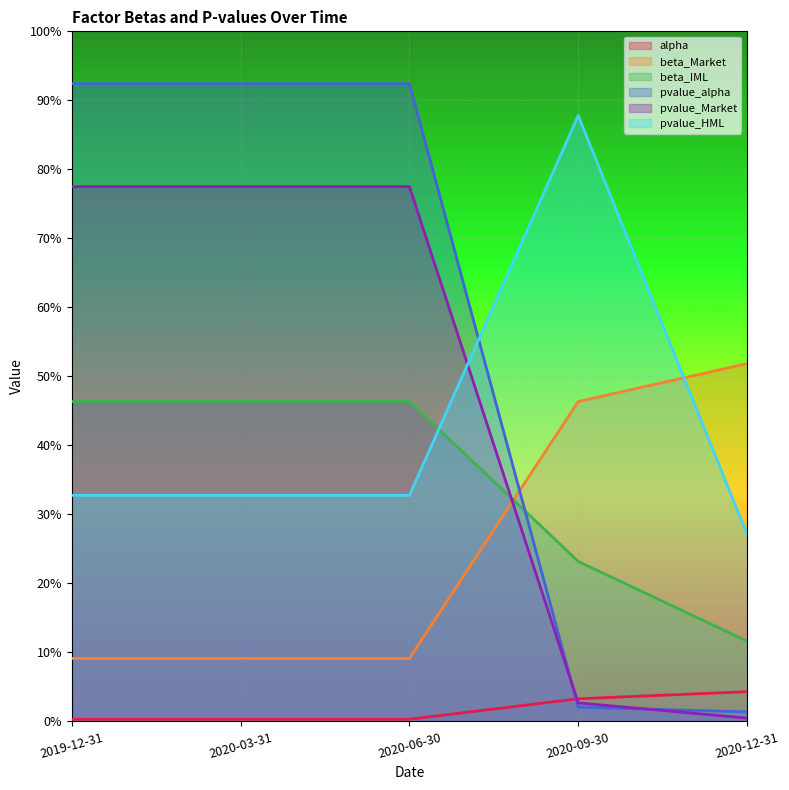

Which has a higher value, 2020-03-31 or 2020-06-30?

2020-03-31